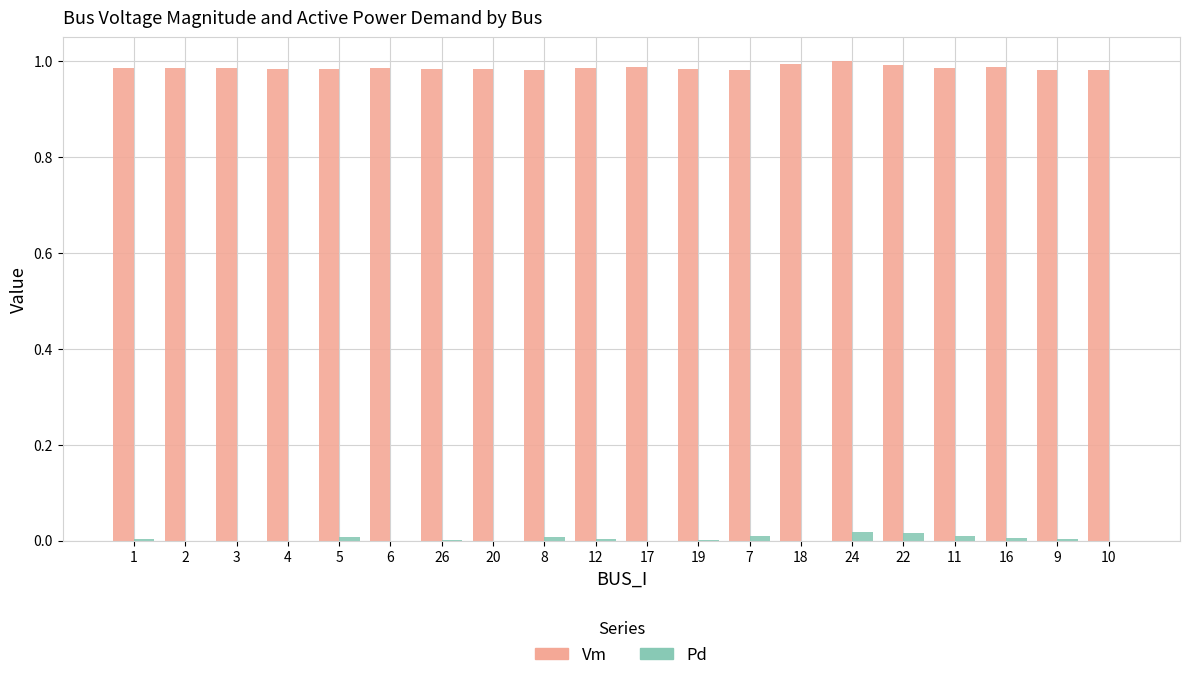

True or false: Vm has a value of 1.0 at 18.

True